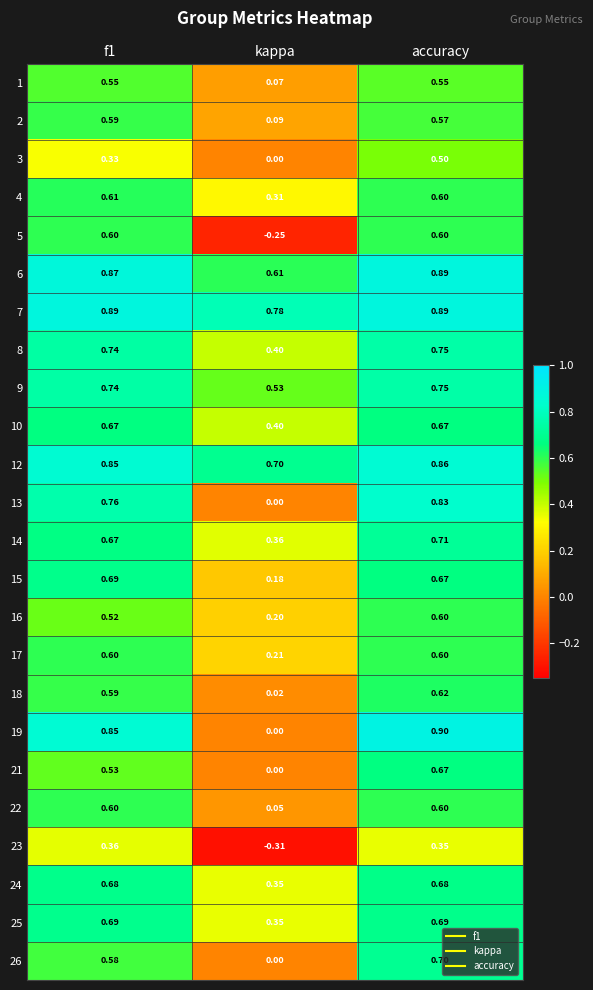

Which label corresponds to the smallest value in the chart?

kappa